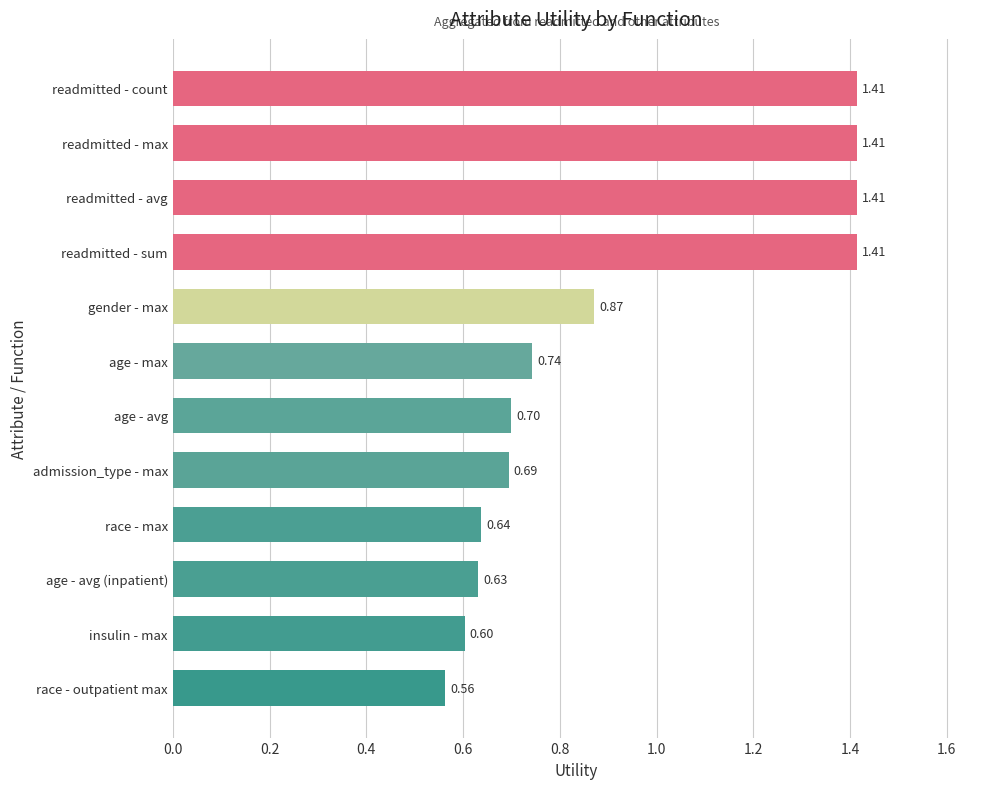

Which has a higher value, gender - max or readmitted - sum?

readmitted - sum